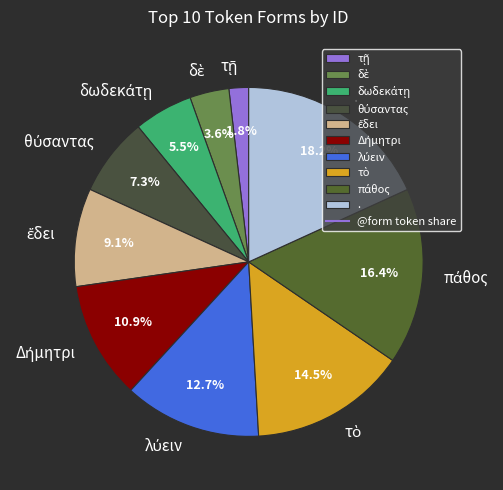

Does . represent more than half of the total?

No